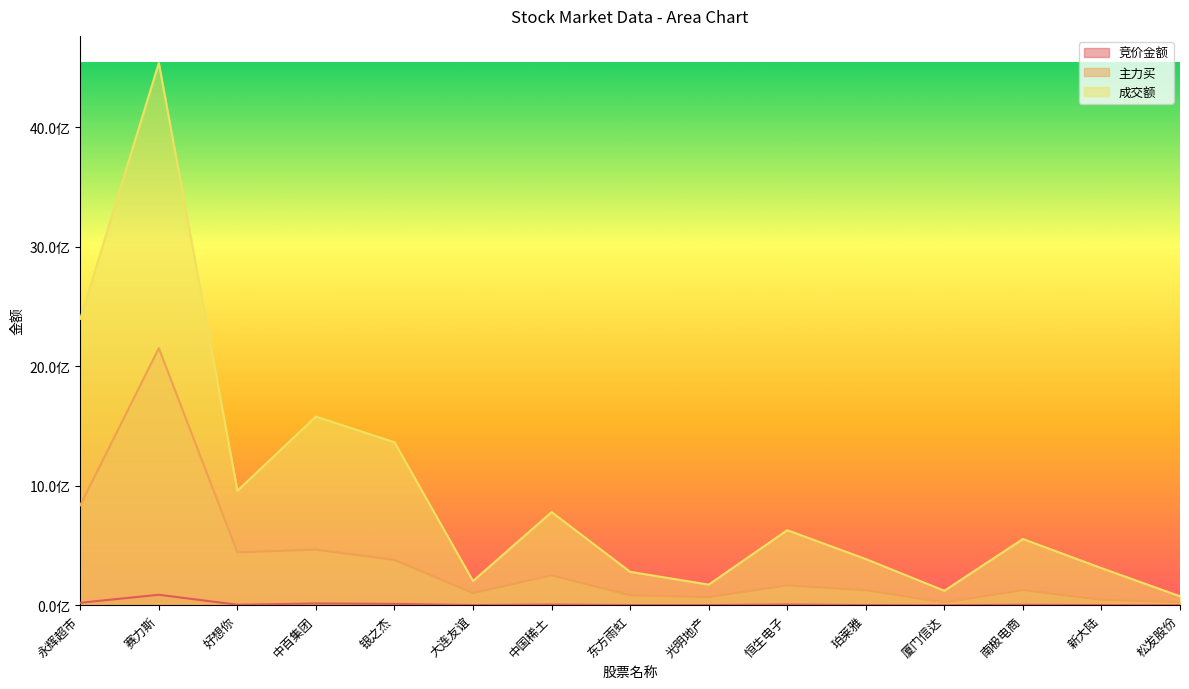

True or false: 主力买 and 成交额 cross at least once.

False